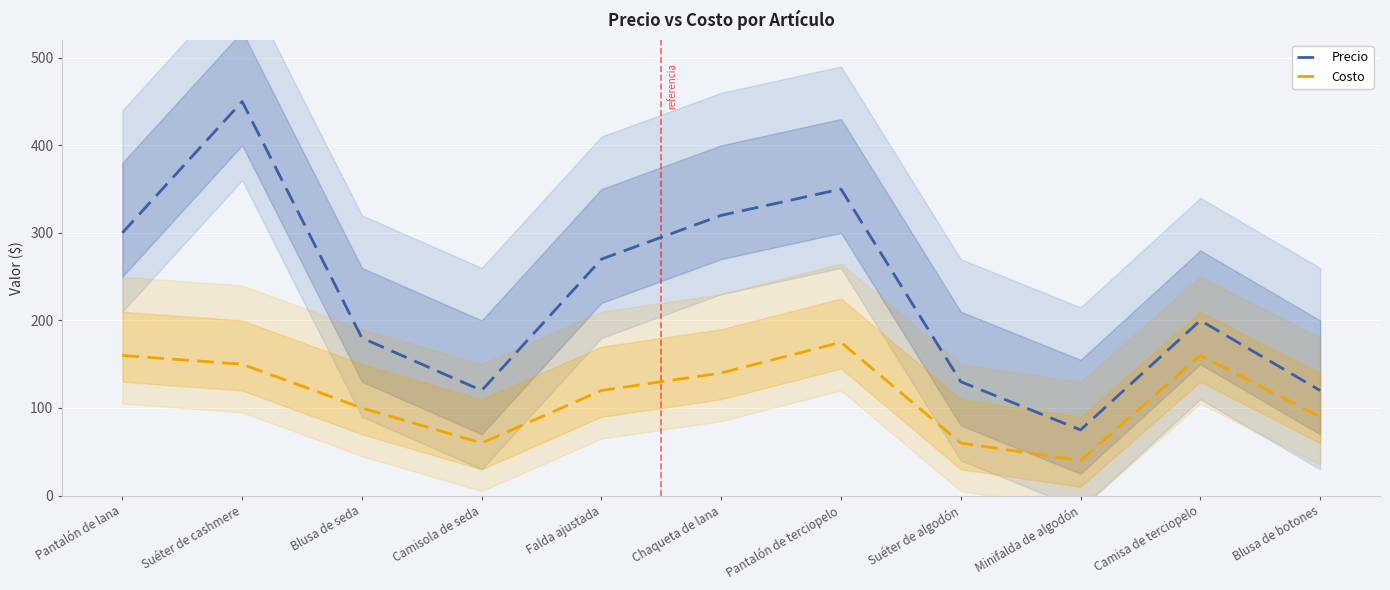

Reading left to right, list all the values displayed in this chart.

Precio: 300	450	180	120	270	320	350	130	75	200	120
Costo: 160	150	100	60	120	140	175	60	40	160	90